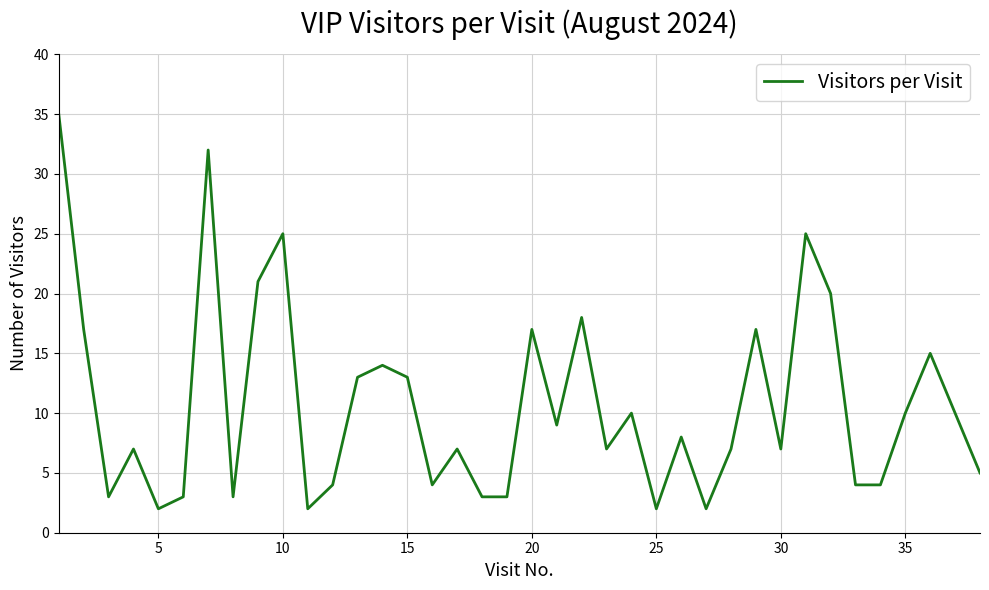

What is the difference between the maximum and minimum values?

33